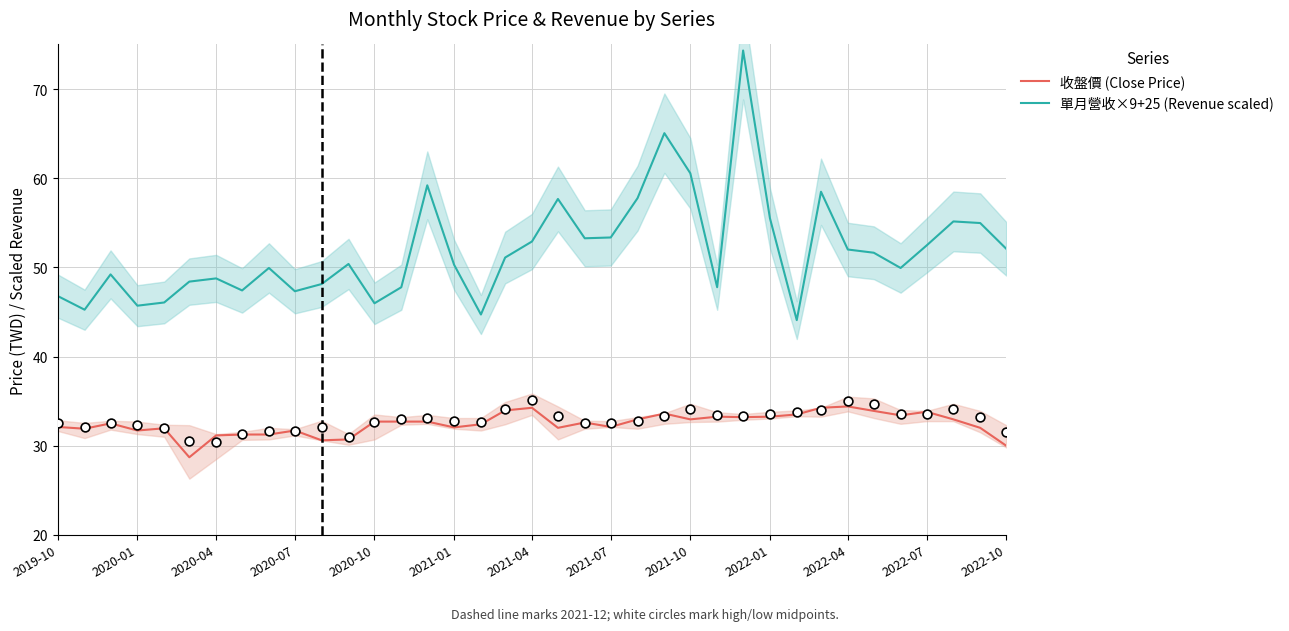

True or false: 單月營收×9+25 (Revenue scaled) and 收盤價 (Close Price) intersect in this chart.

False